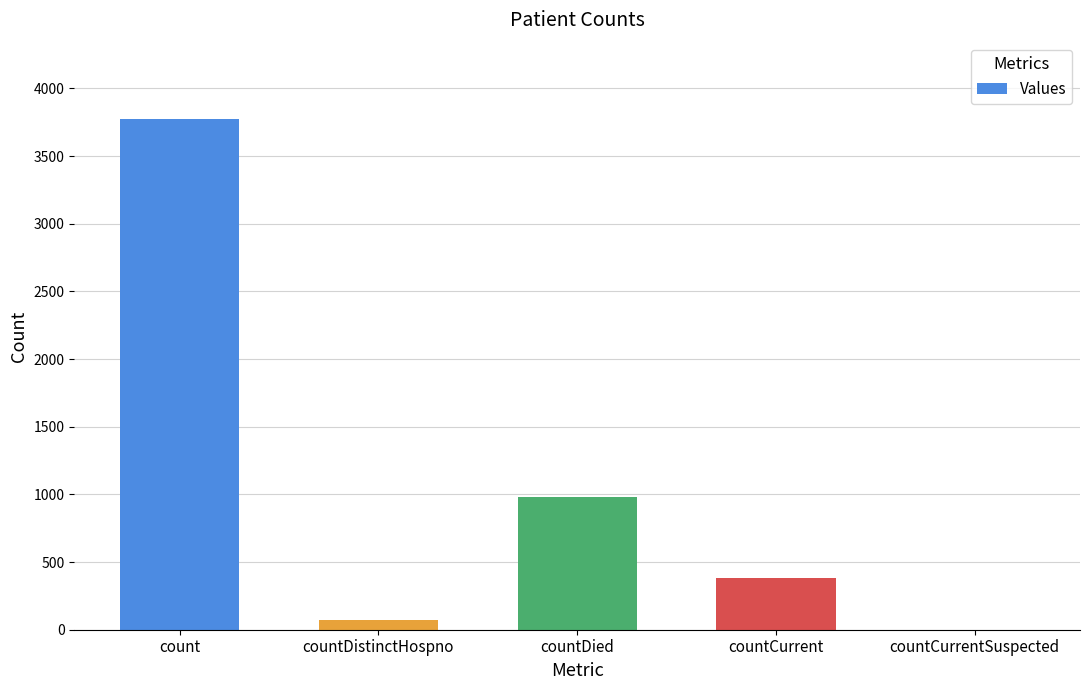

Reading right to left, transcribe all the data shown in this chart.

countCurrentSuspected=0	countCurrent=383	countDied=983	countDistinctHospno=75	count=3772